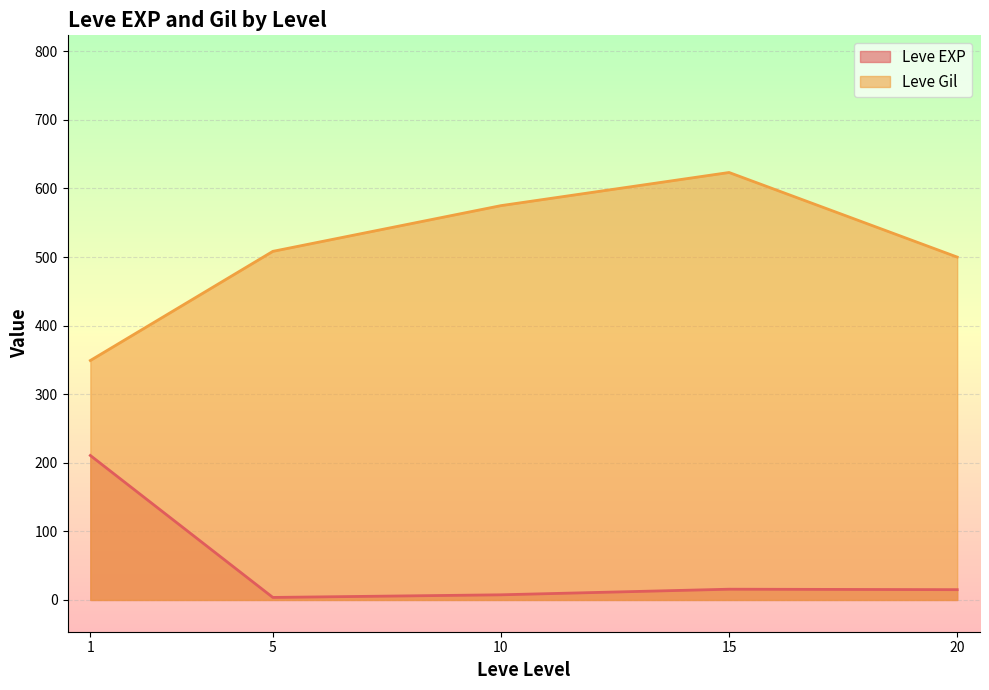

Which series has the largest total across all categories?

Leve Gil